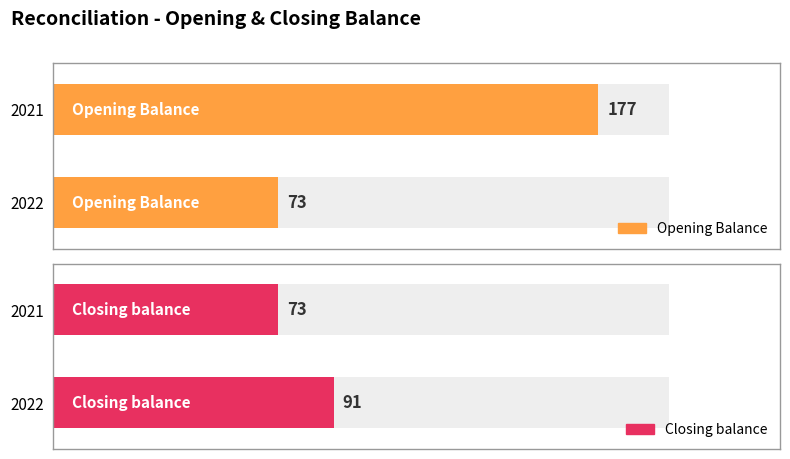

What is the total value across all series at 2021?

250